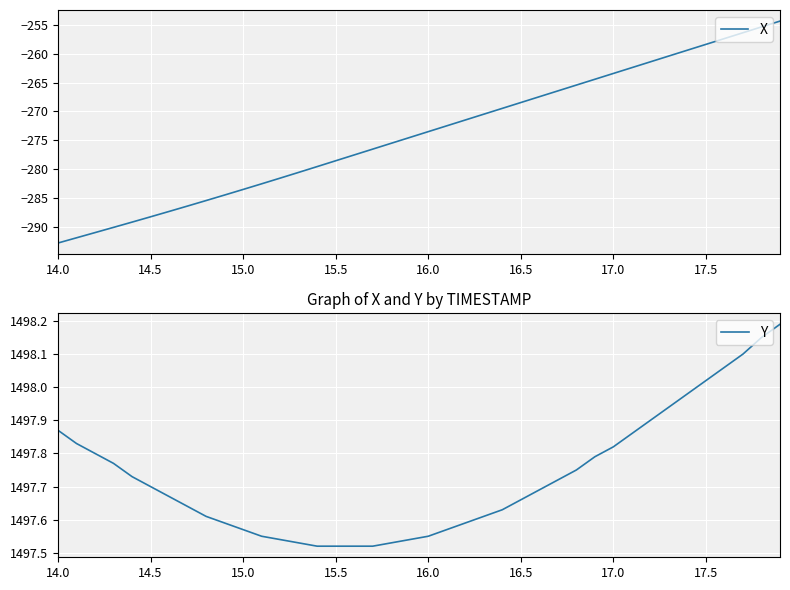

How many lines are shown in the chart?

2